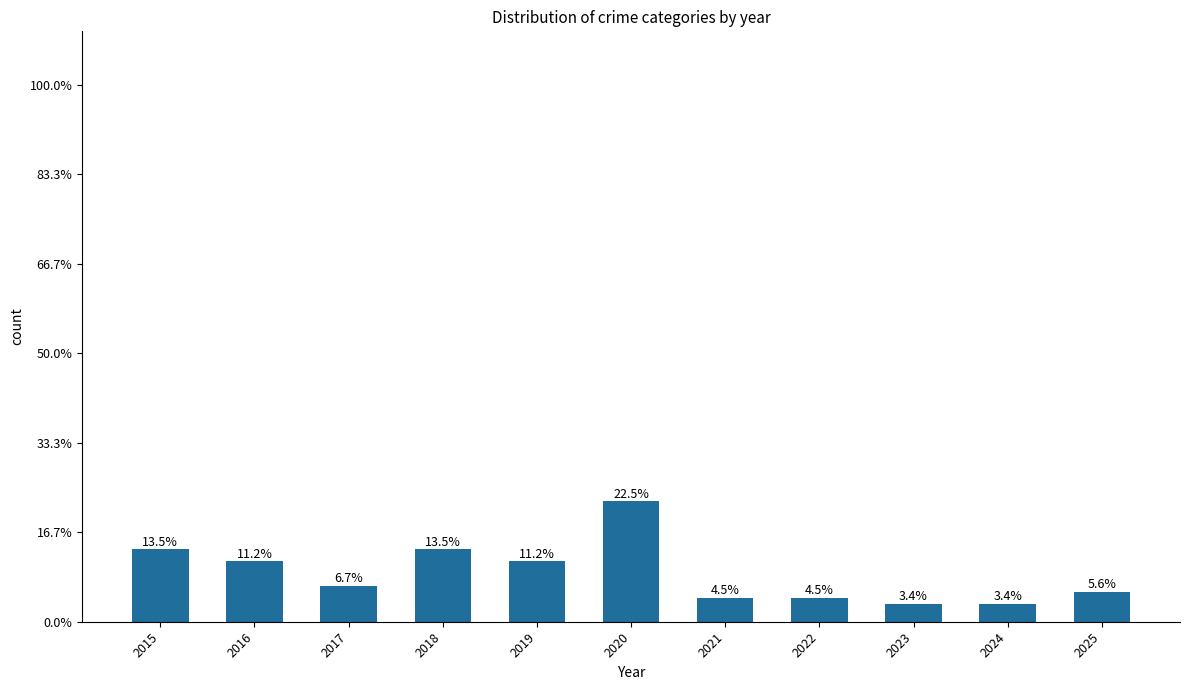

List the labels in order of value, smallest first.

2023, 2024, 2021, 2022, 2025, 2017, 2016, 2019, 2015, 2018, 2020